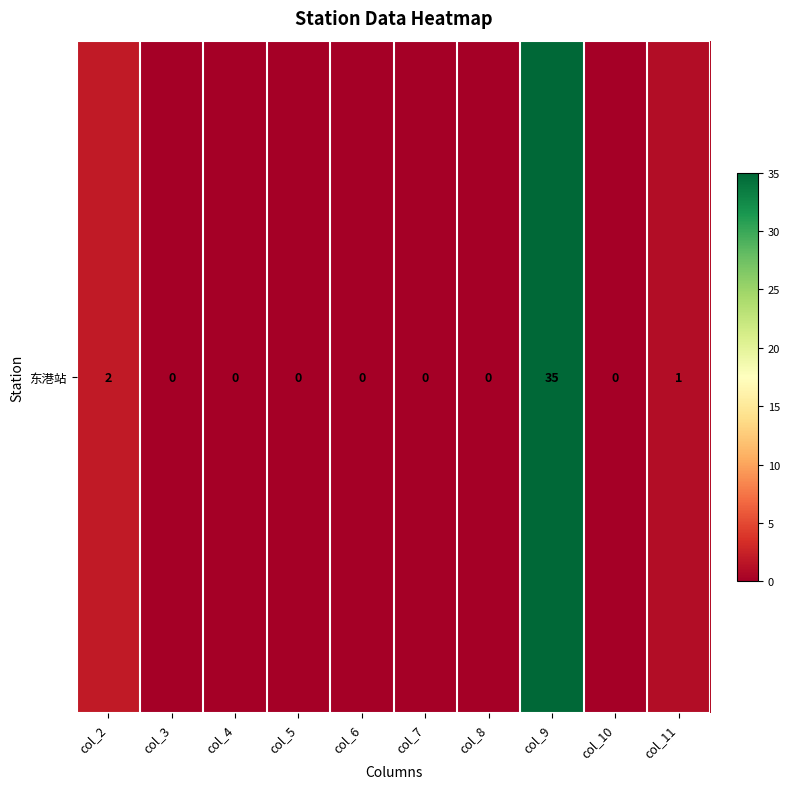

Rank the categories by value from highest to lowest.

col_9, col_2, col_11, col_3, col_4, col_5, col_6, col_7, col_8, col_10